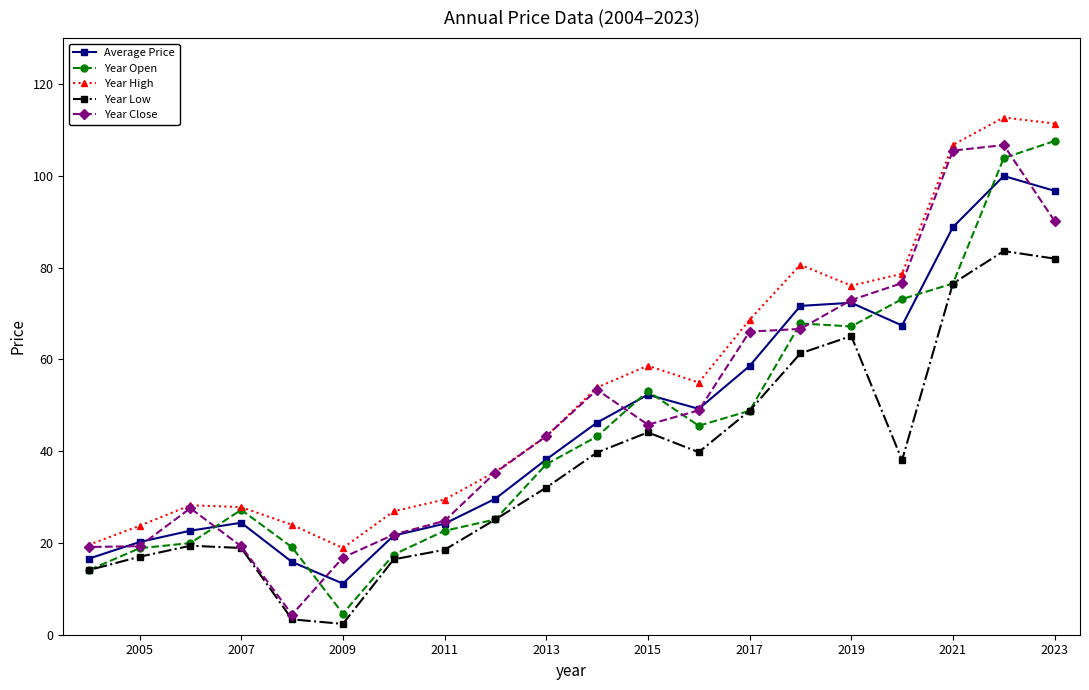

Read the Year Close value at 2011.

24.8